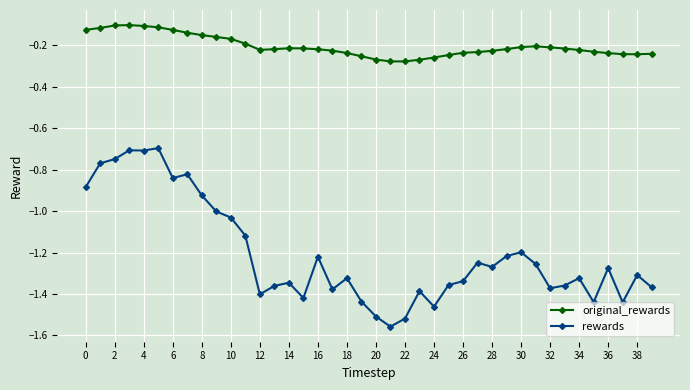

What is the difference between the second highest and second lowest values in the rewards series?

0.8